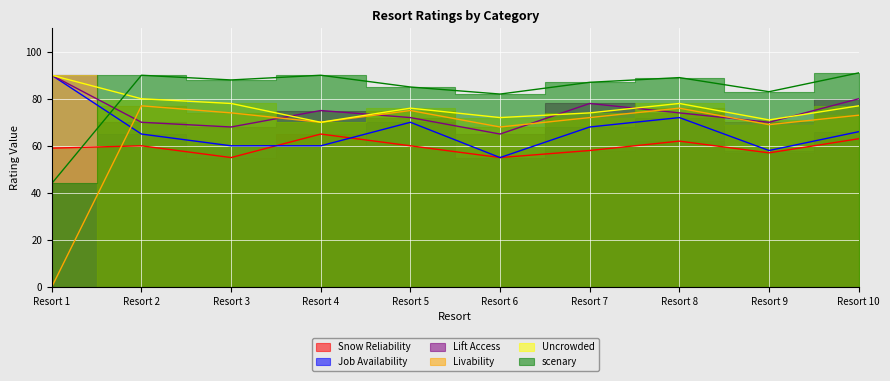

Which series changed the most between Resort 6 and Resort 9?

Lift Access